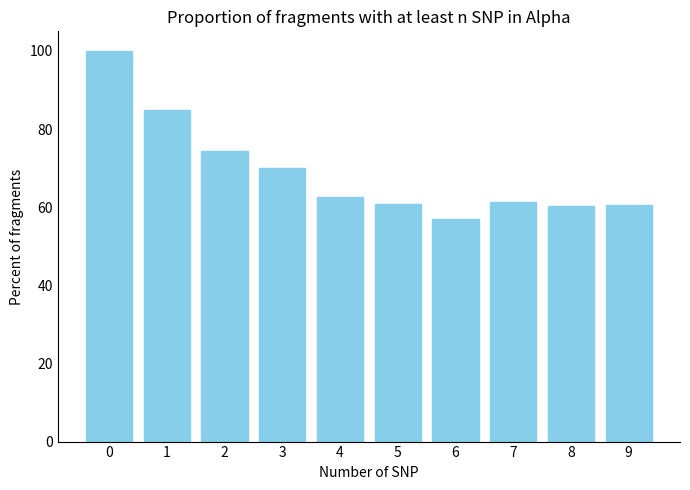

Where is the data nearest to the value 78?

2